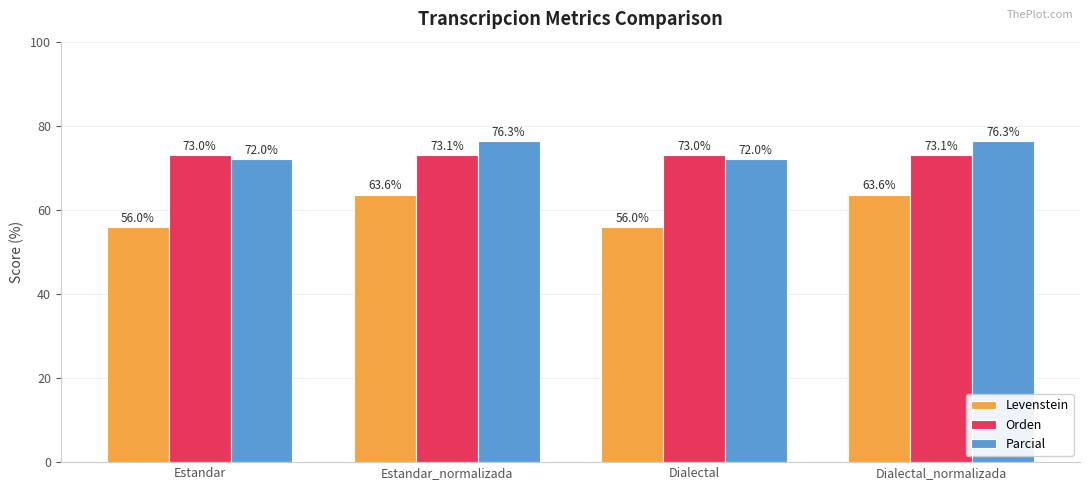

Reading left to right, transcribe all the data shown in this chart.

Levenstein: Estandar=56.0	Estandar_normalizada=63.6	Dialectal=56.0	Dialectal_normalizada=63.6
Orden: Estandar=73.0	Estandar_normalizada=73.1	Dialectal=73.0	Dialectal_normalizada=73.1
Parcial: Estandar=72.0	Estandar_normalizada=76.3	Dialectal=72.0	Dialectal_normalizada=76.3